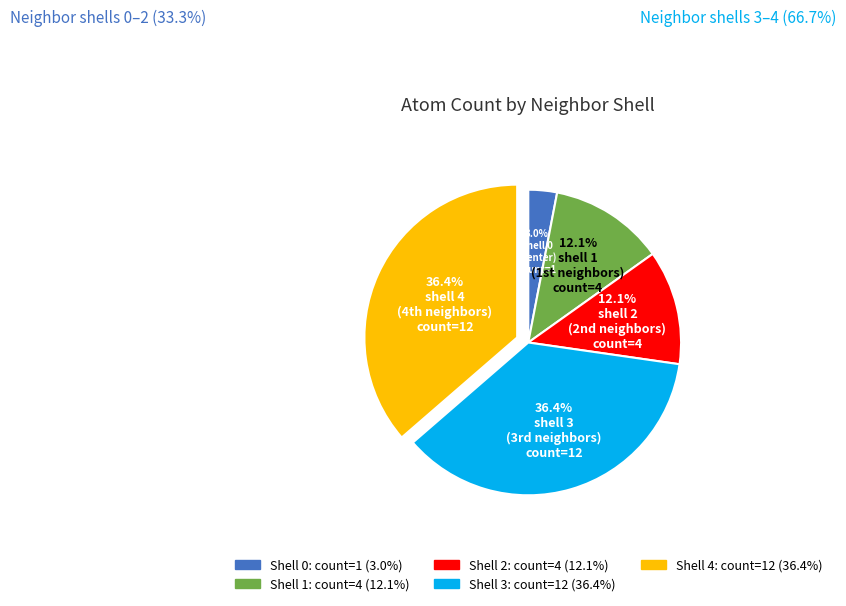

Count the number of slices in the pie.

5